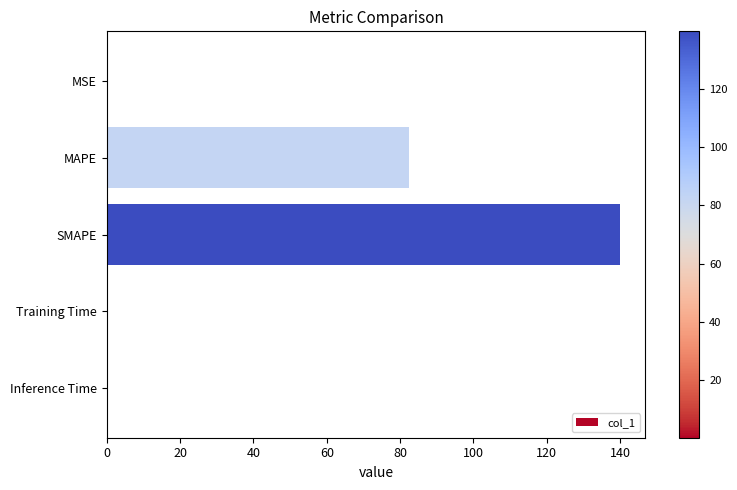

Which category has the highest value across all series?

SMAPE